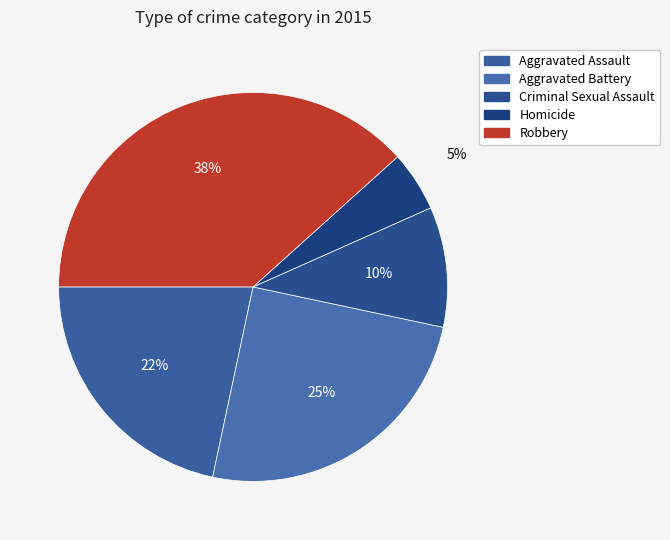

To the nearest percent, what portion does Aggravated Battery represent?

25%